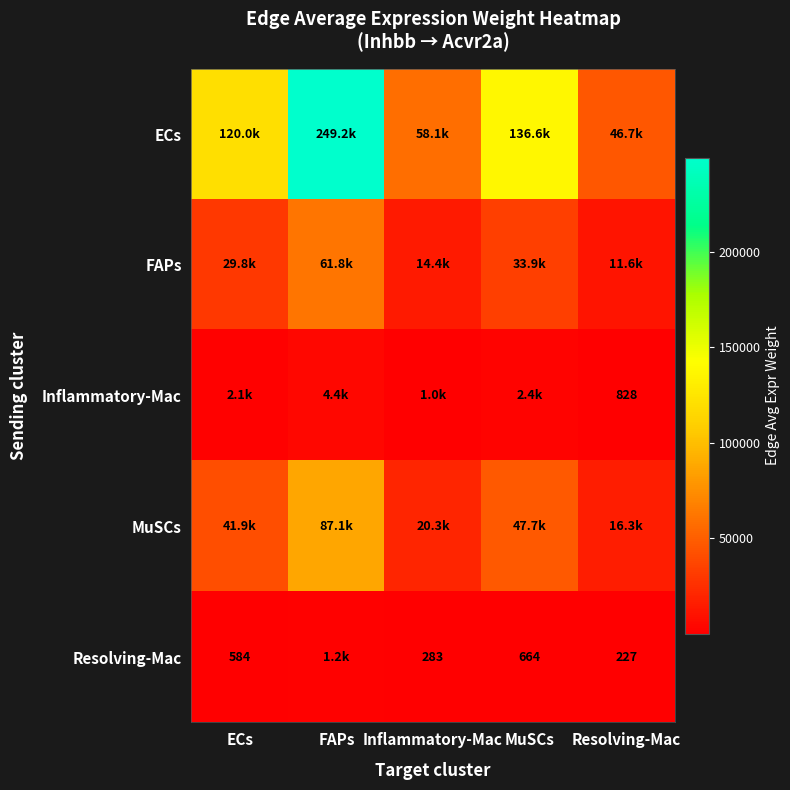

Where does the Inflammatory-Mac series first go above 2127?

ECs